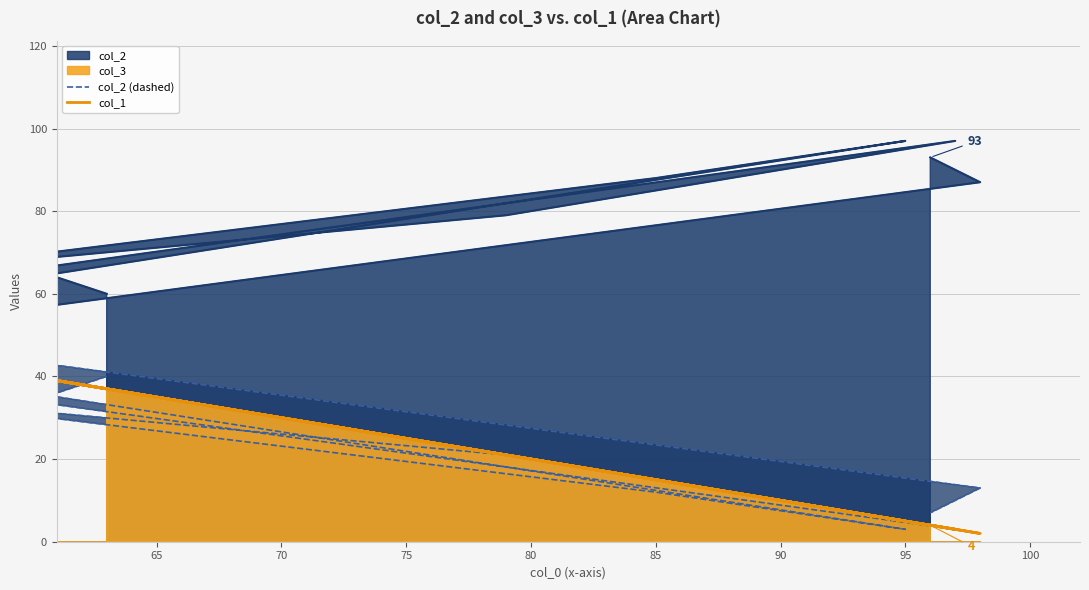

At which category does col_2 (dashed) reach its first local peak?

80